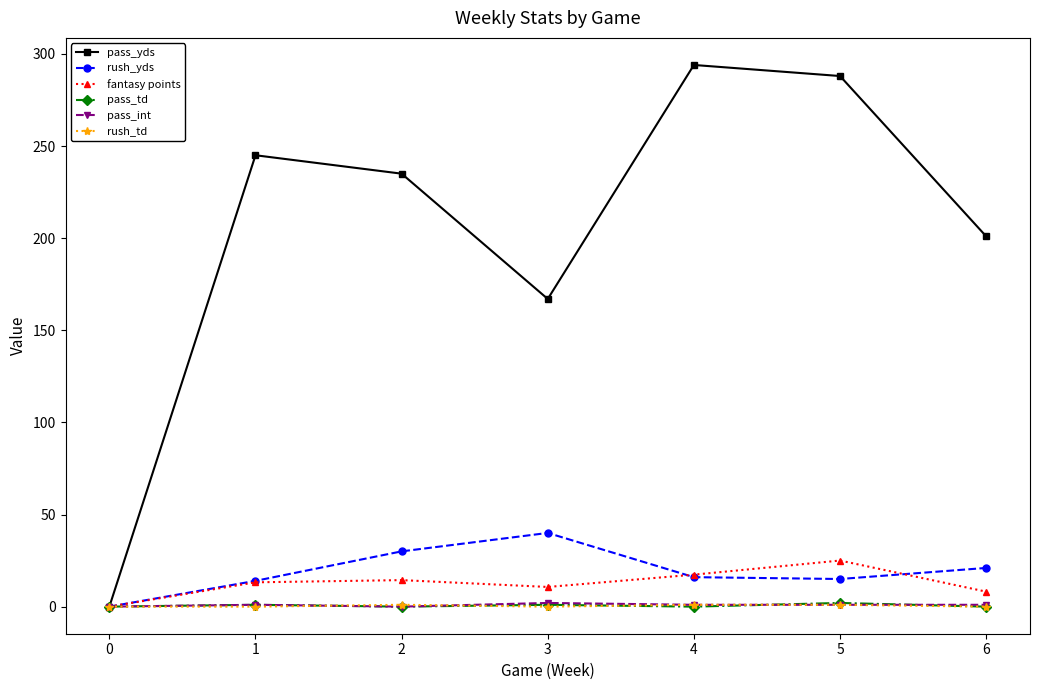

What is the difference between the rush_td values at 3 and 2?

1.0